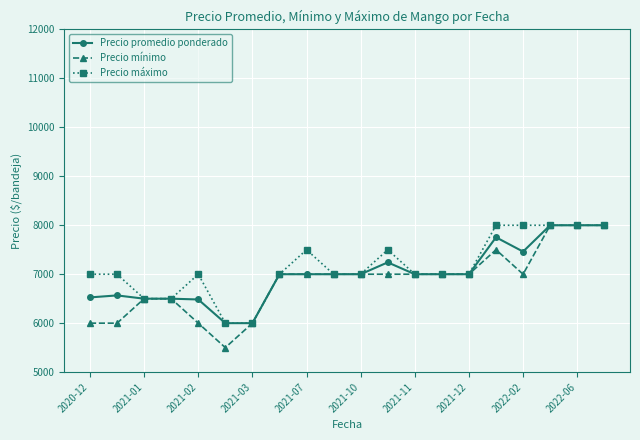

Which series has the largest range (max minus min)?

Precio mínimo